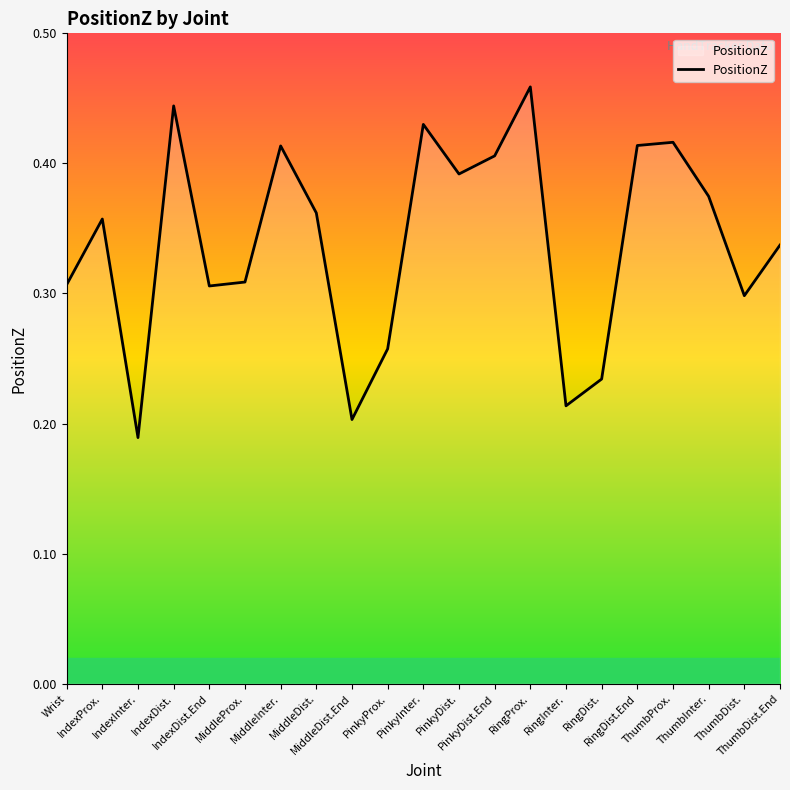

Does the chart display data point markers on the line(s)?

No